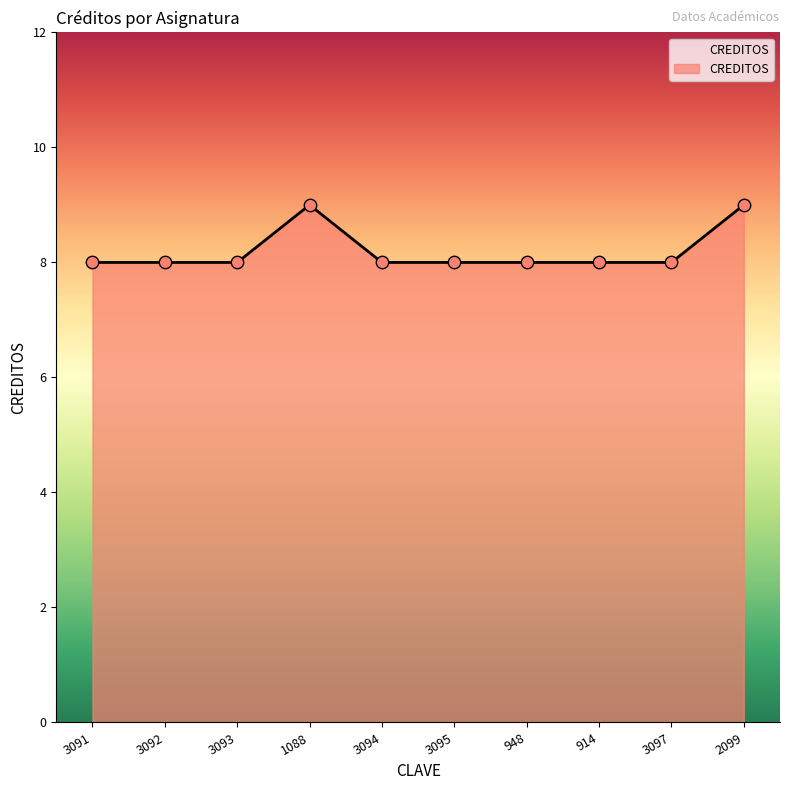

What is the ratio of the value at 3092 to the value at 948?

1.0